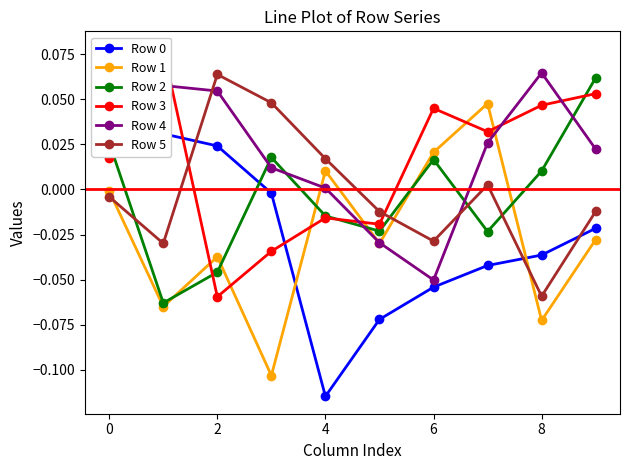

How many times do Row 2 and Row 5 cross each other?

4